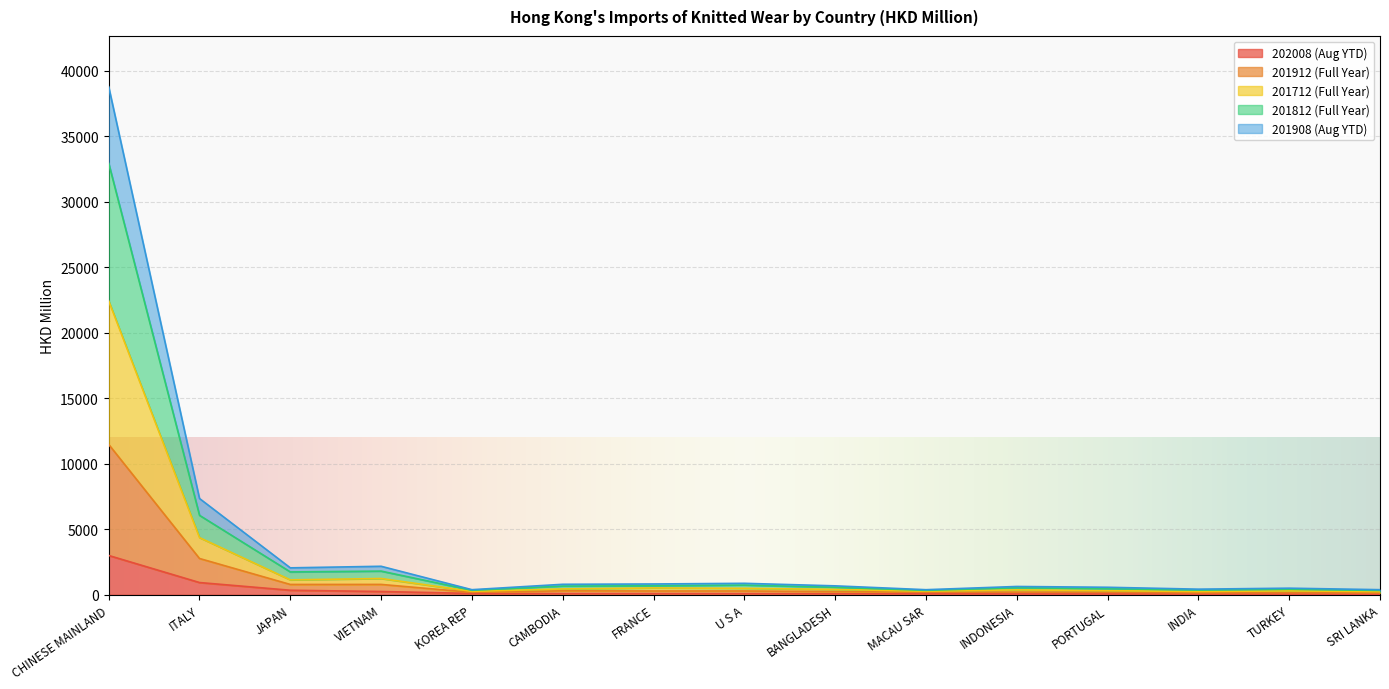

Is the value of 201912 (Full Year) at BANGLADESH greater than the value of 201908 (Aug YTD) at MACAU SAR?

Yes